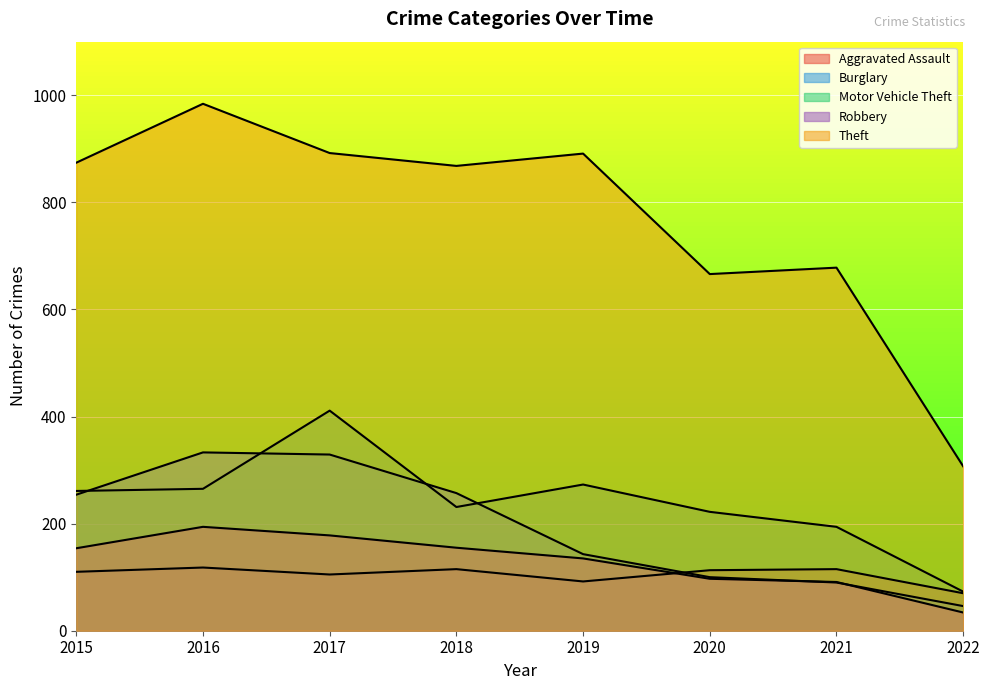

What is the value of the Burglary point at the 2nd from the left?

333